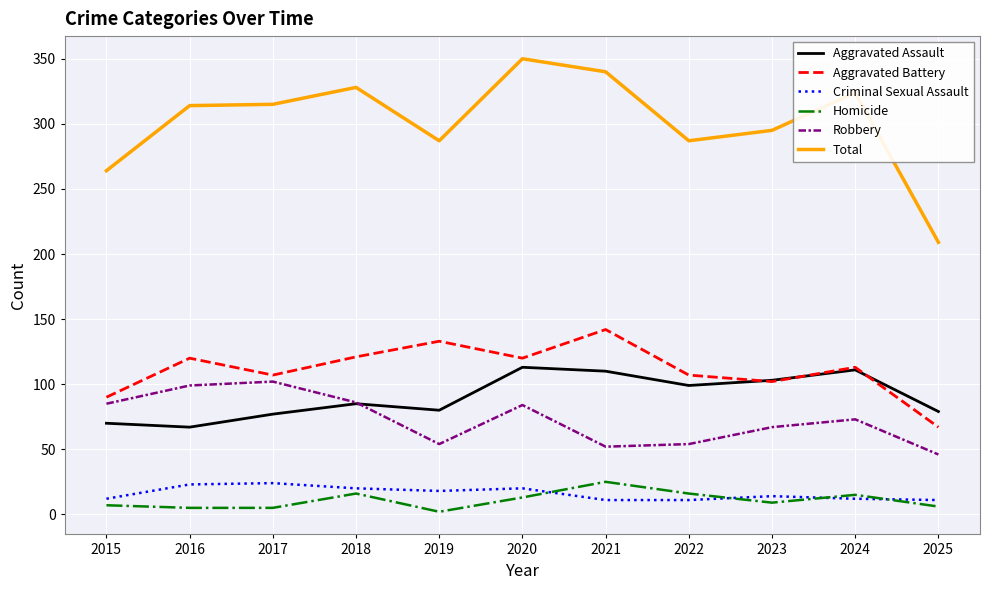

At which label does Homicide first exceed 9?

2018